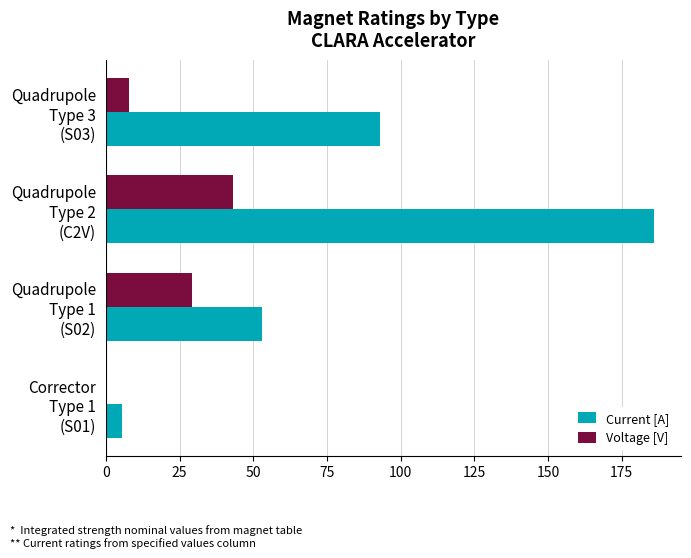

What is the maximum value for Current [A]?

185.8